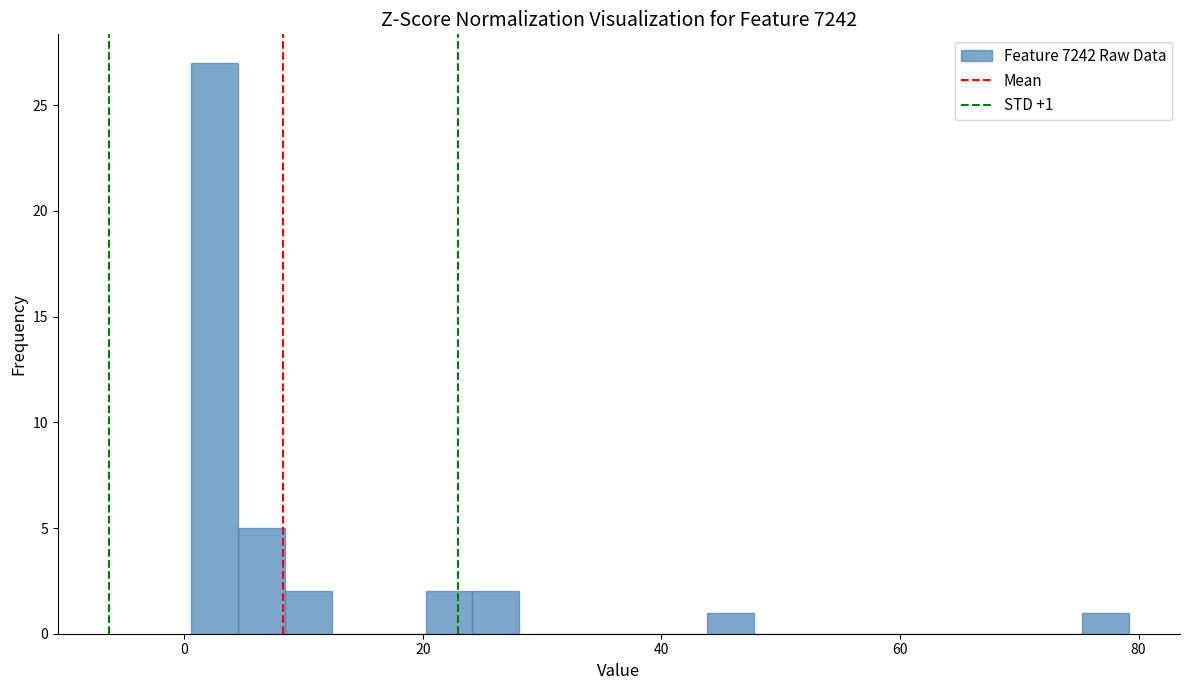

Around what value on the x-axis is the tallest bar? Give the approximate position of its centre, as read against the axis.

2